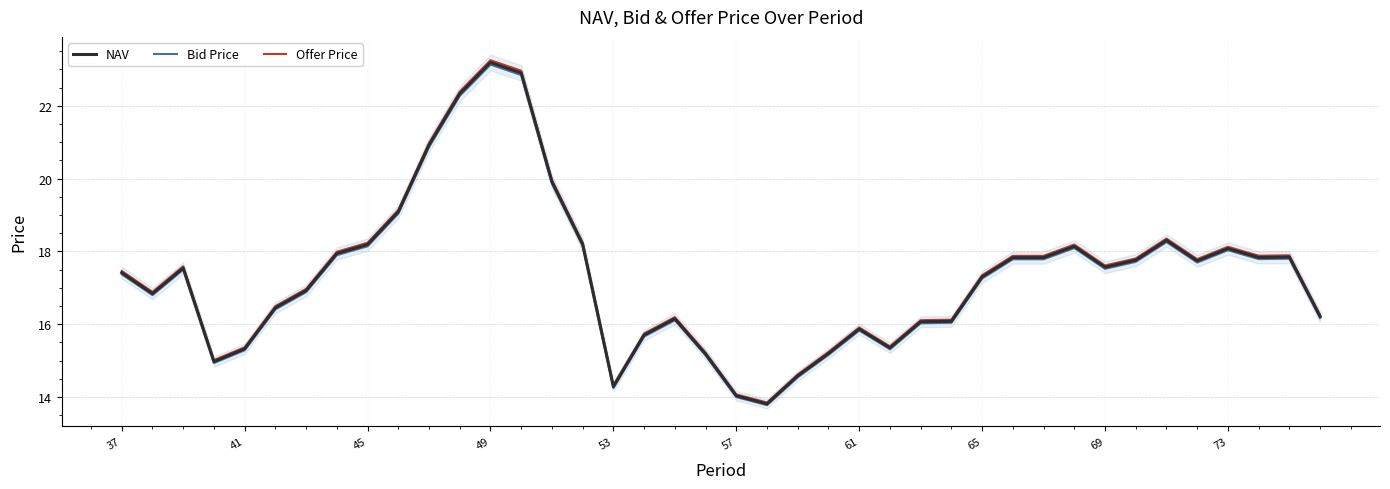

List the series in order of their overall mean, highest first.

Offer Price, NAV, Bid Price